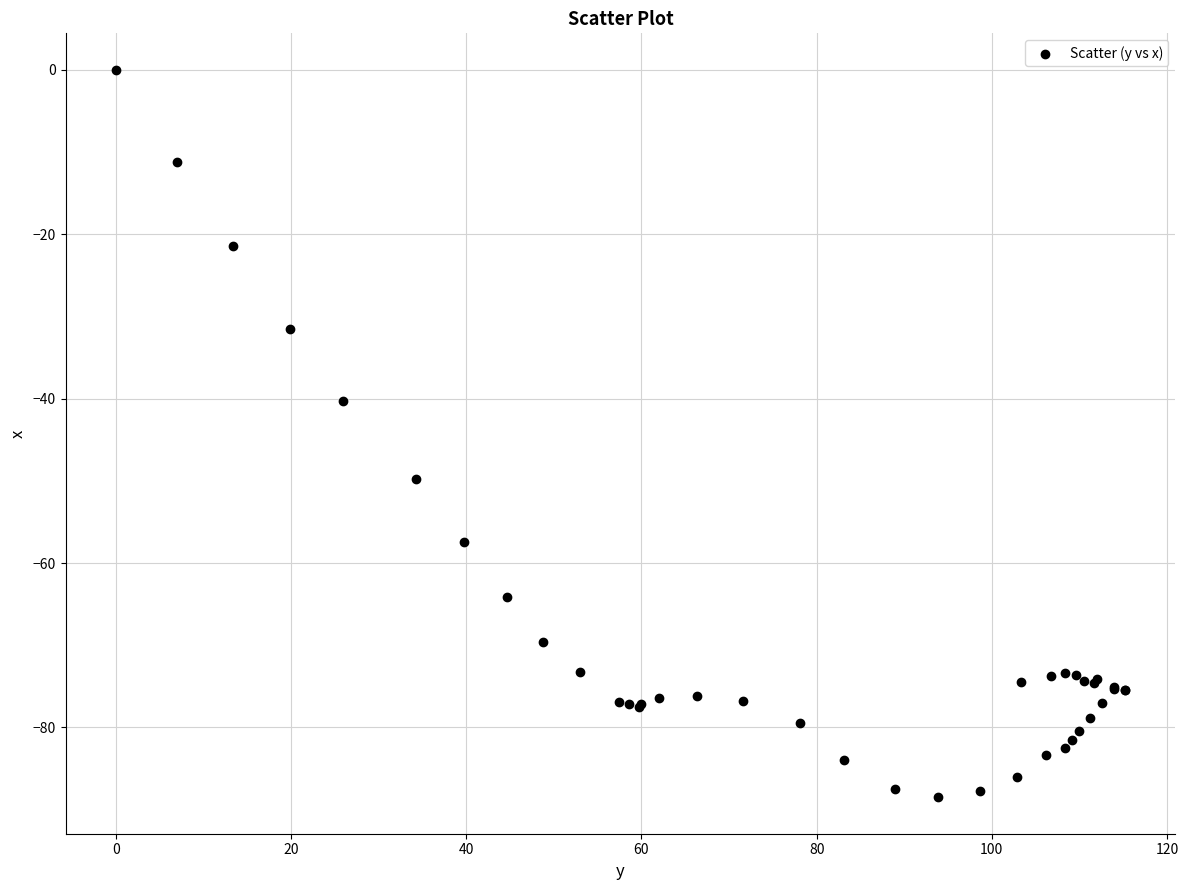

What Y value in the scatter plot is closest to -44?

-40.3